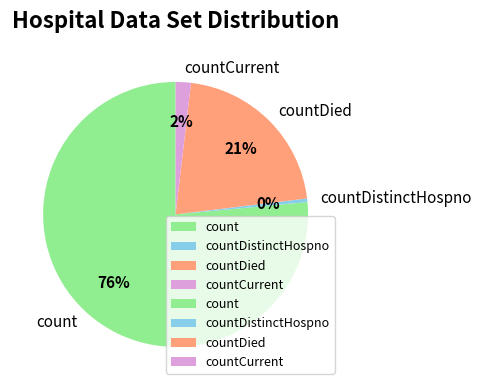

Which category has the smallest portion of the pie?

countDistinctHospno